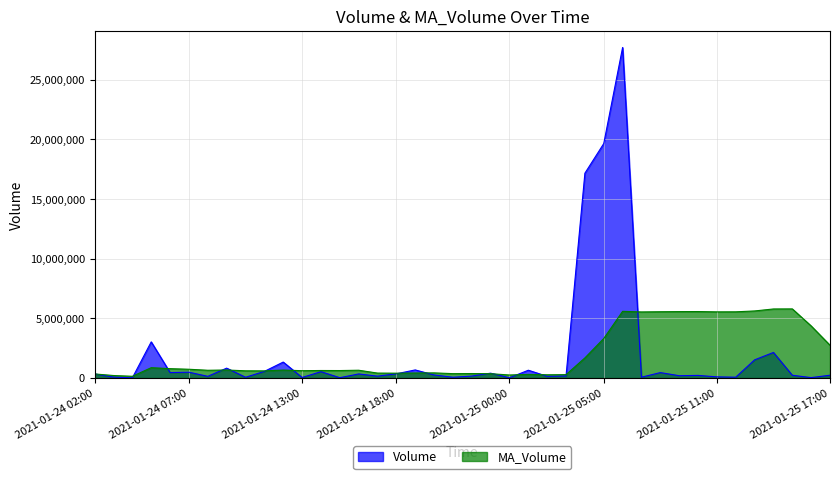

What are all the series names shown in the legend?

Volume, MA_Volume